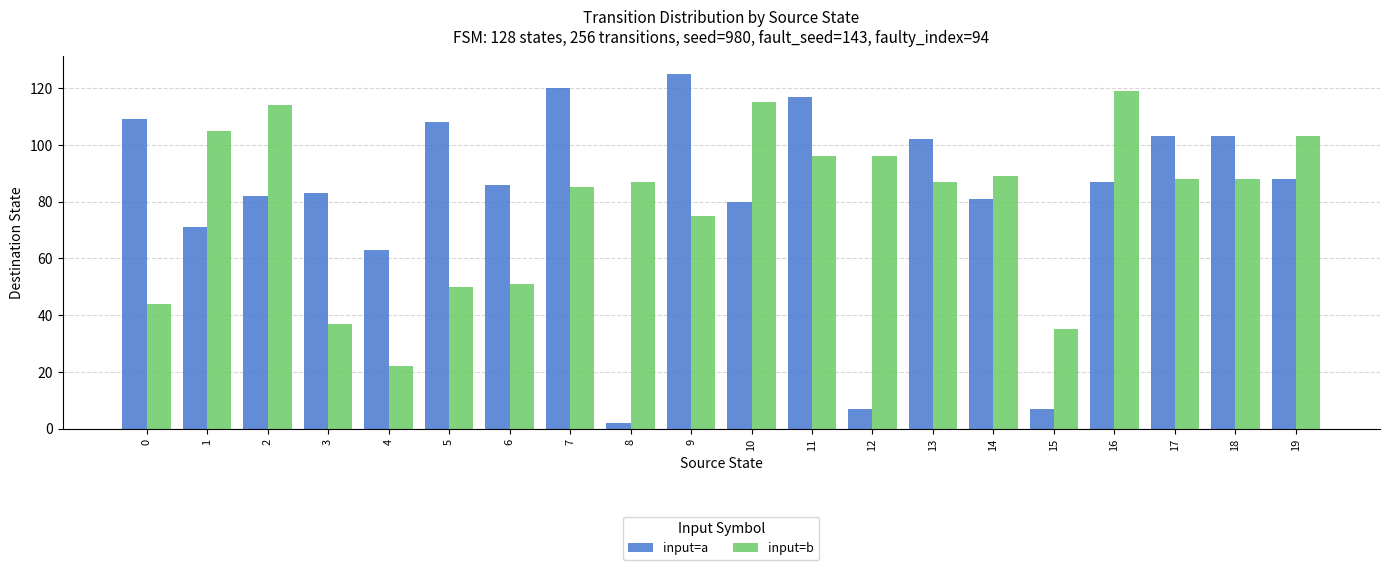

Is it true that input=b equals 23 at 18?

False